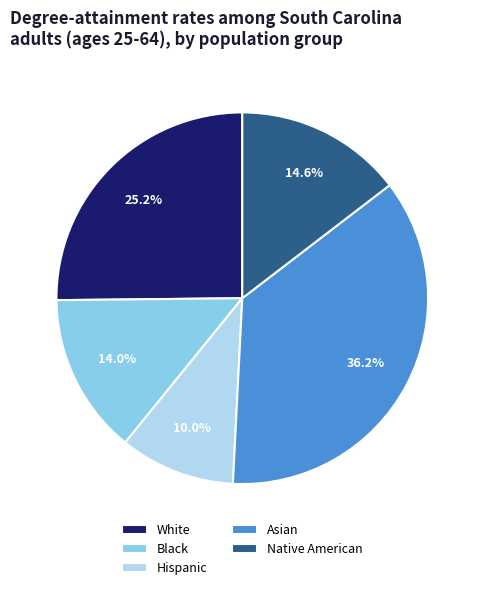

Does Hispanic represent more than half of the total?

No